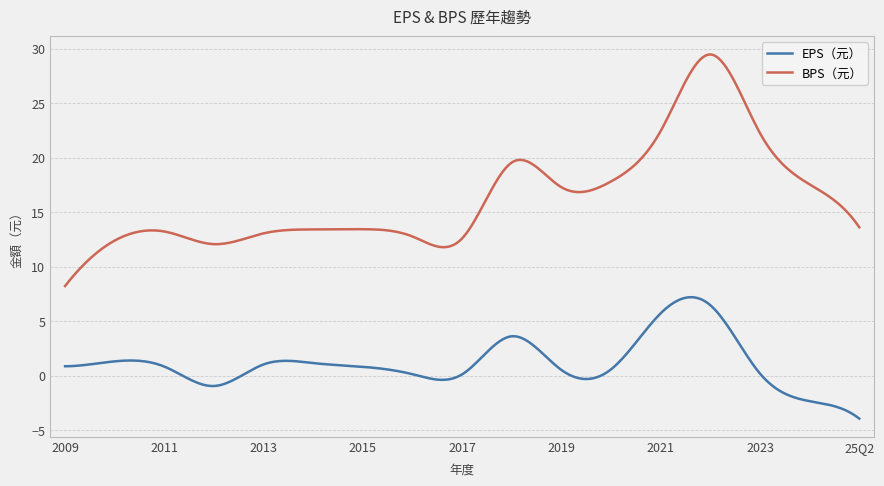

How many lines are shown in the chart?

2